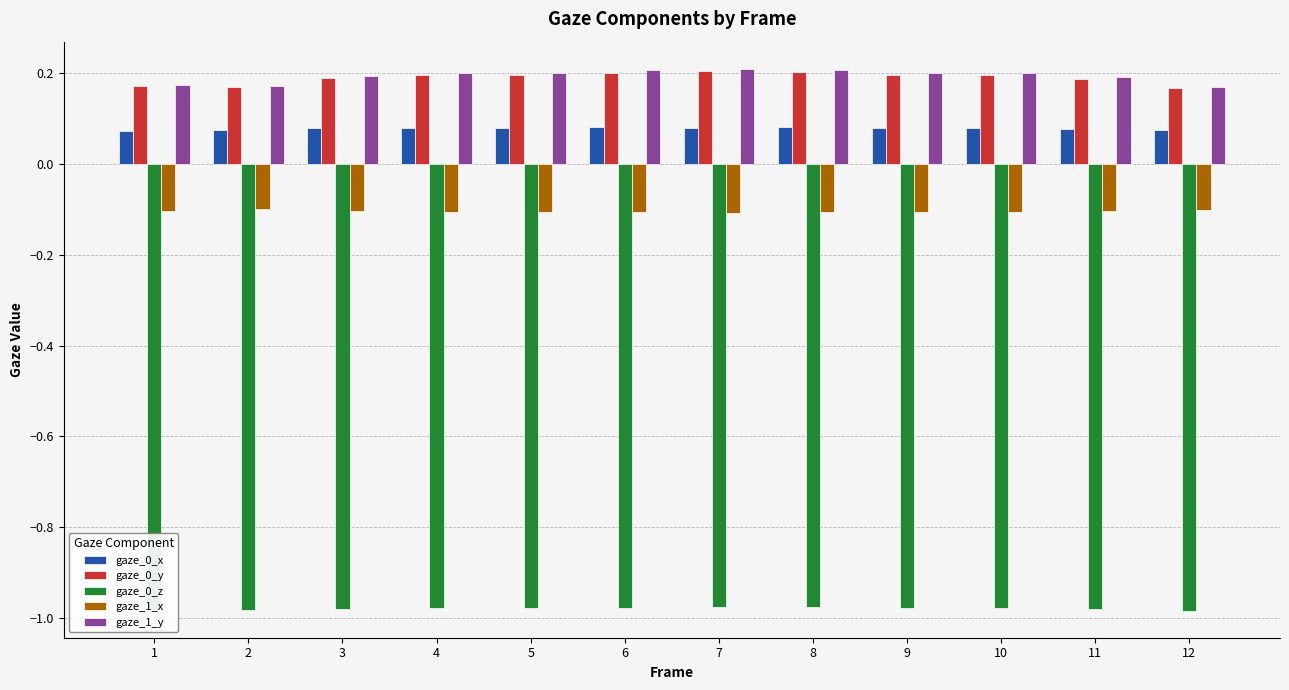

What is the value of the gaze_1_x bar at the 2nd from the left?

-0.1